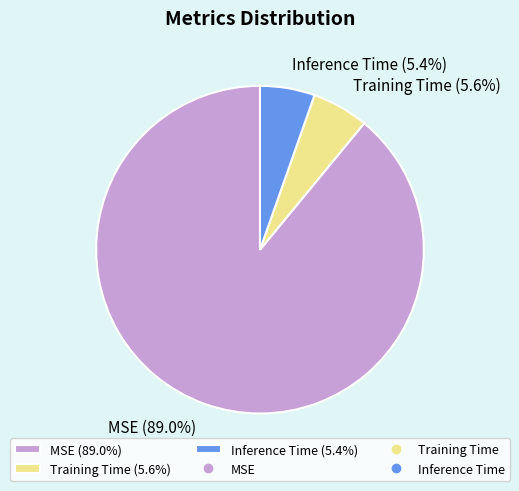

Is the sum of Inference Time and MSE greater than half?

Yes